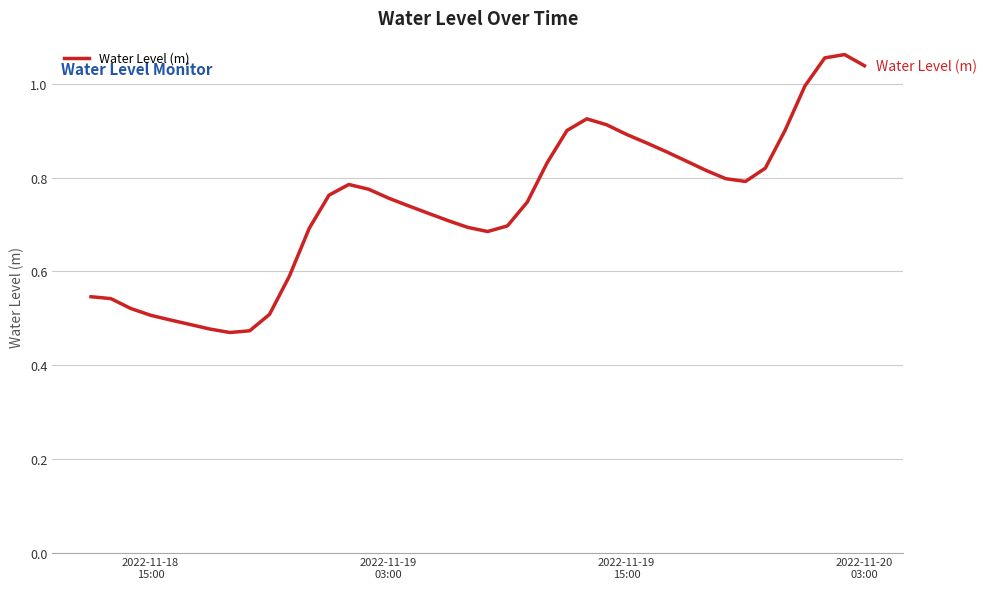

What is the difference between the maximum and minimum values?

0.6